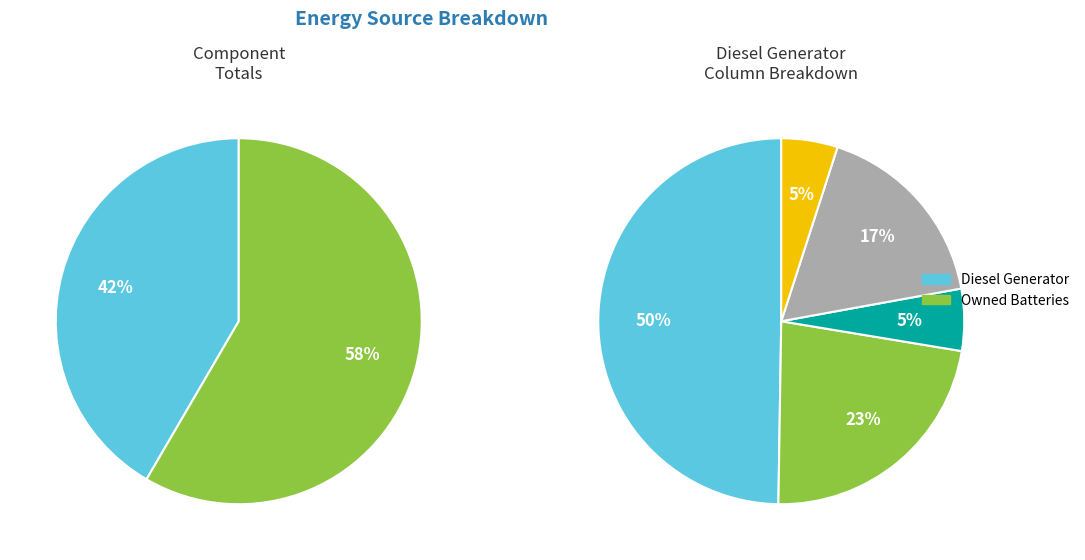

Is it true that Owned PV is 1% of the pie?

False